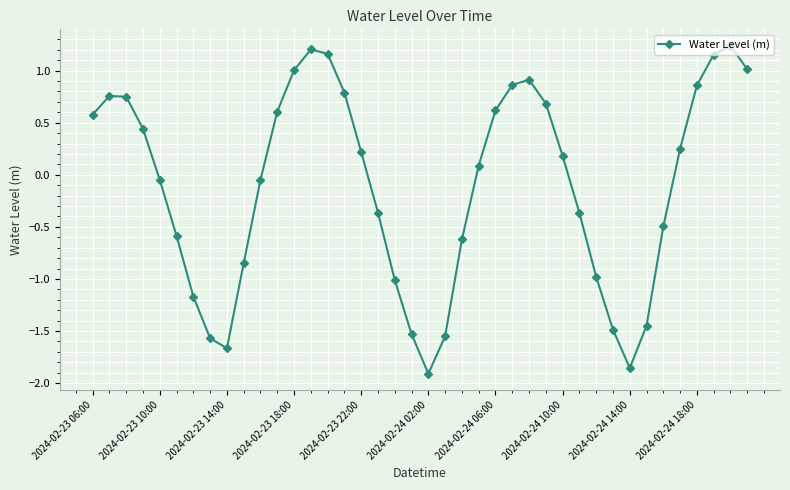

How many values are below zero?

19